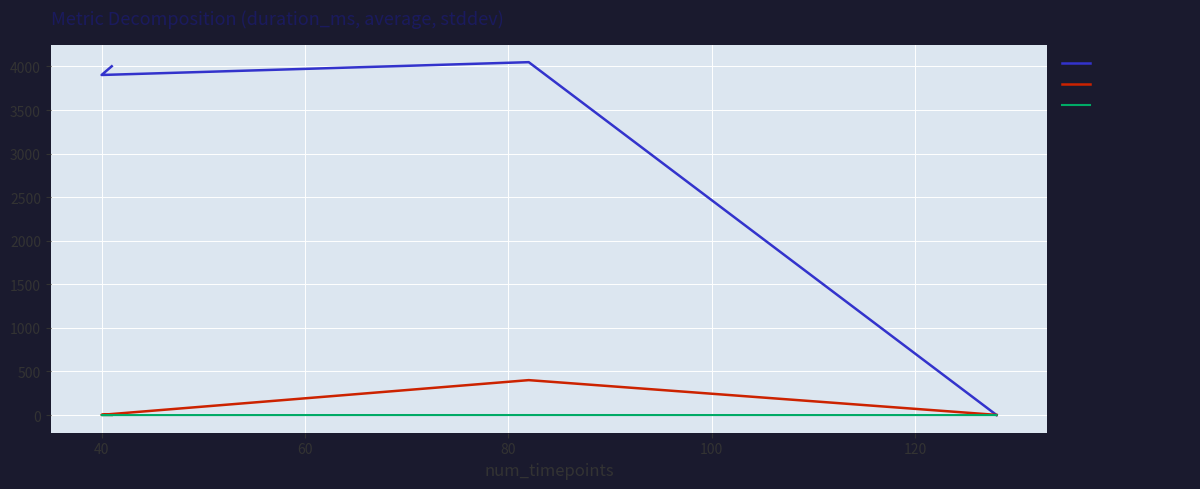

How many series are shown in this chart?

3